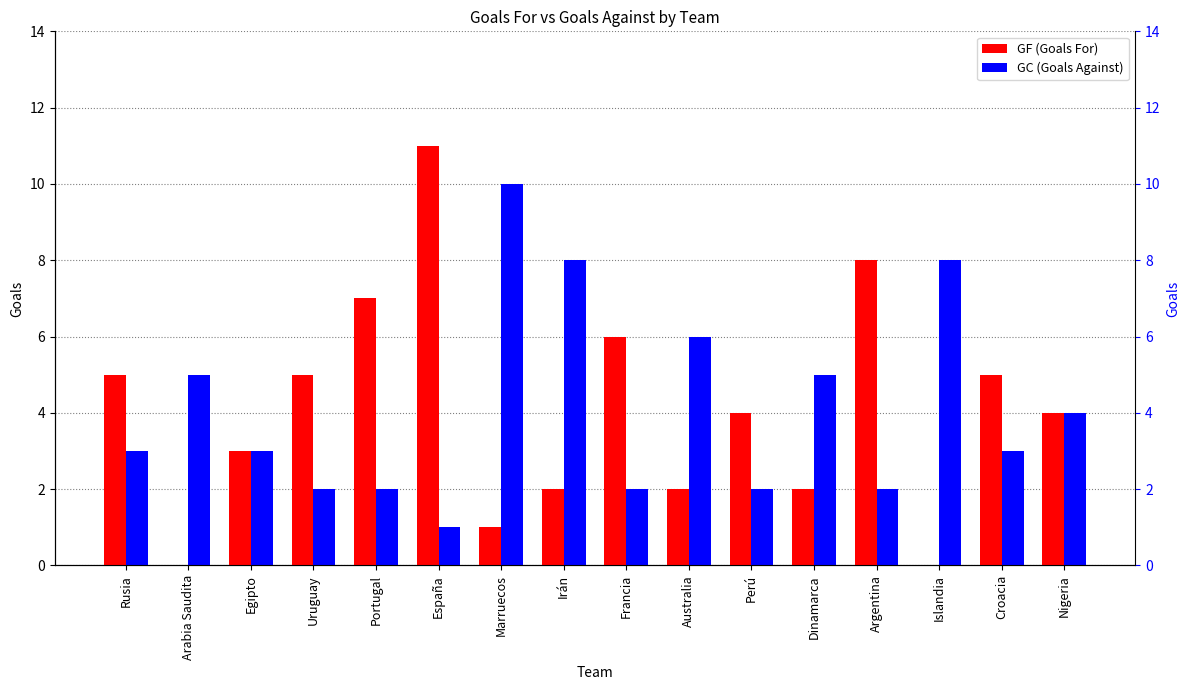

At which label is GC closest to 5?

Arabia Saudita